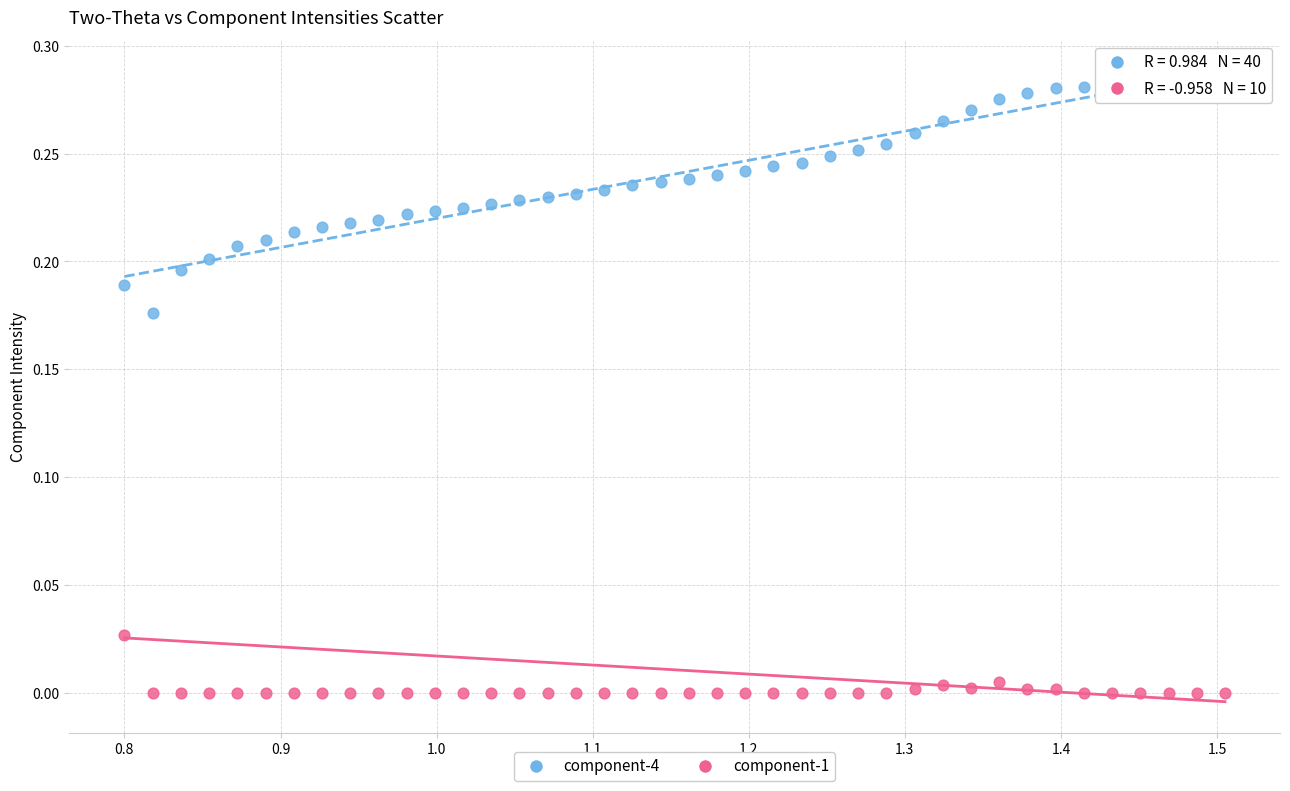

Which series has the largest Y range (max minus min)?

component-4